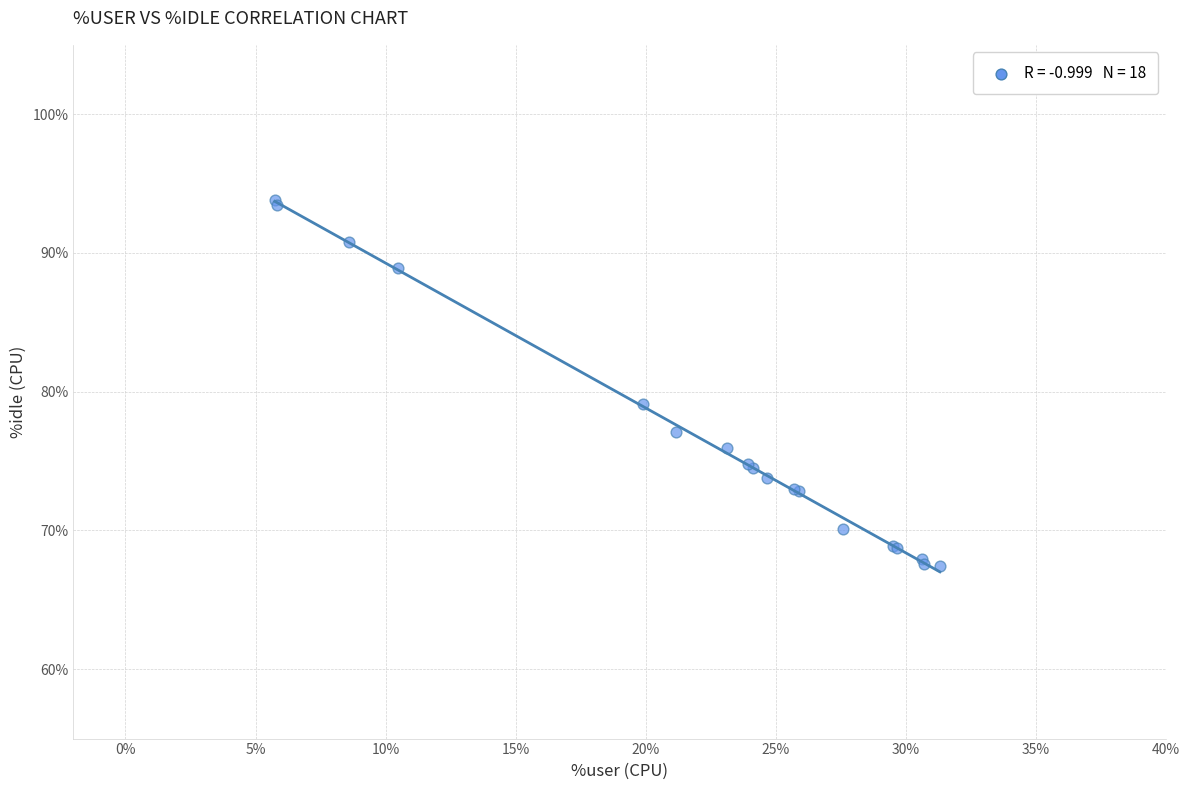

What Y value in the scatter plot is closest to 80?

79.1